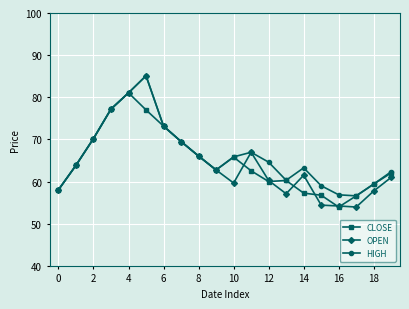

How many interior local peaks does the HIGH series have?

3